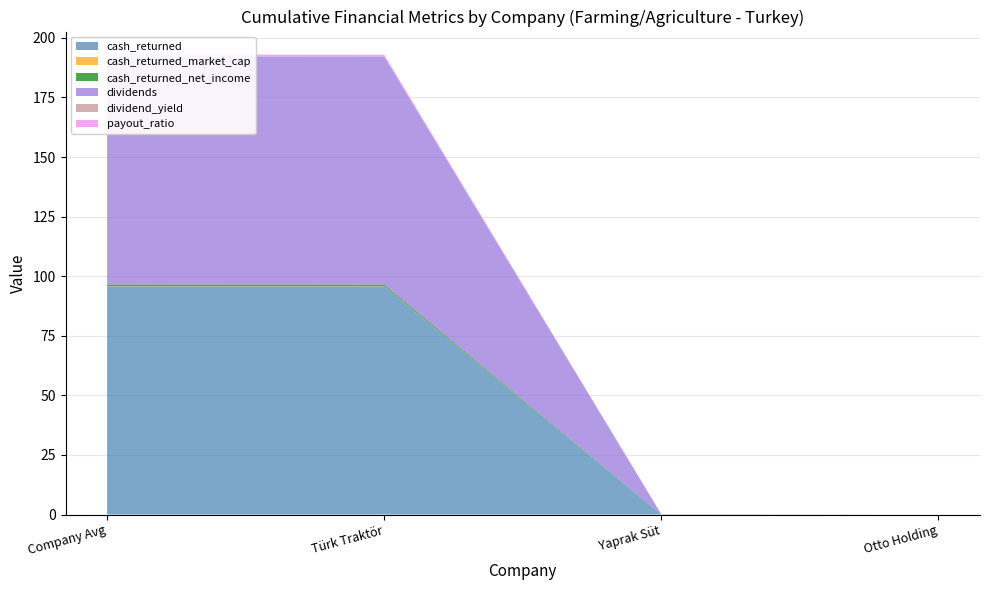

Reading right to left, extract all data points from this chart.

cash_returned: 0.0	0.0	95.7	95.7
cash_returned_market_cap: 0.0	0.0	0.1	0.1
cash_returned_net_income: 0.0	0.1	0.7	0.7
dividends: 0.0	0.0	95.7	95.7
dividend_yield: 0.0	0.0	0.1	0.1
payout_ratio: 0.0	0.1	0.7	0.7